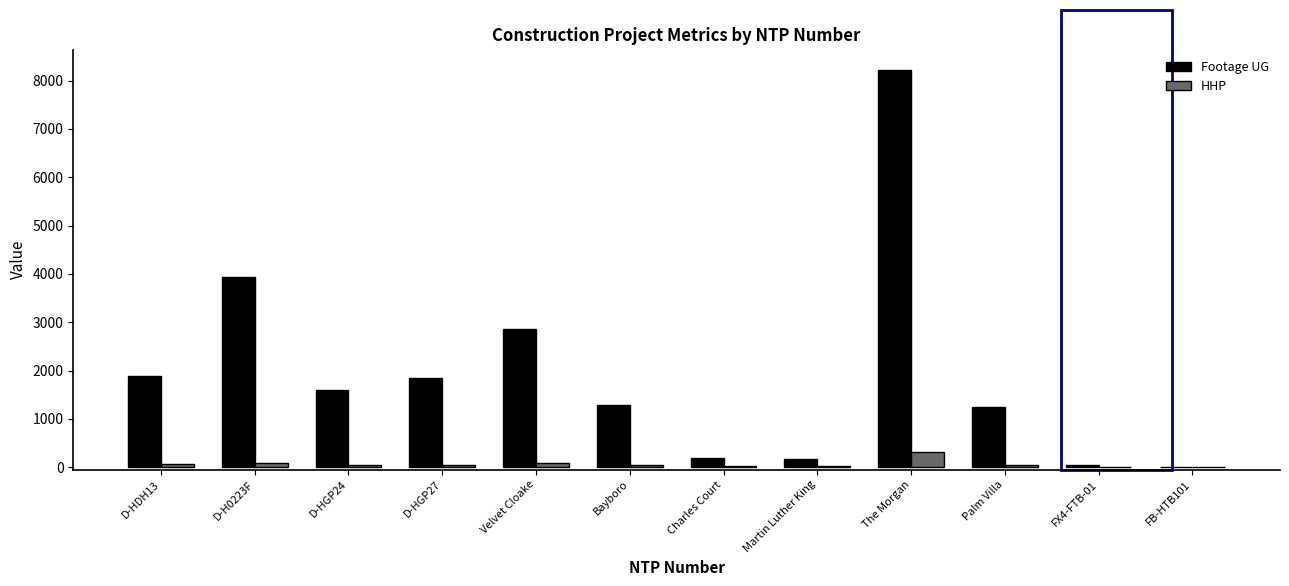

Where is HHP nearest to the value 152?

Velvet Cloake